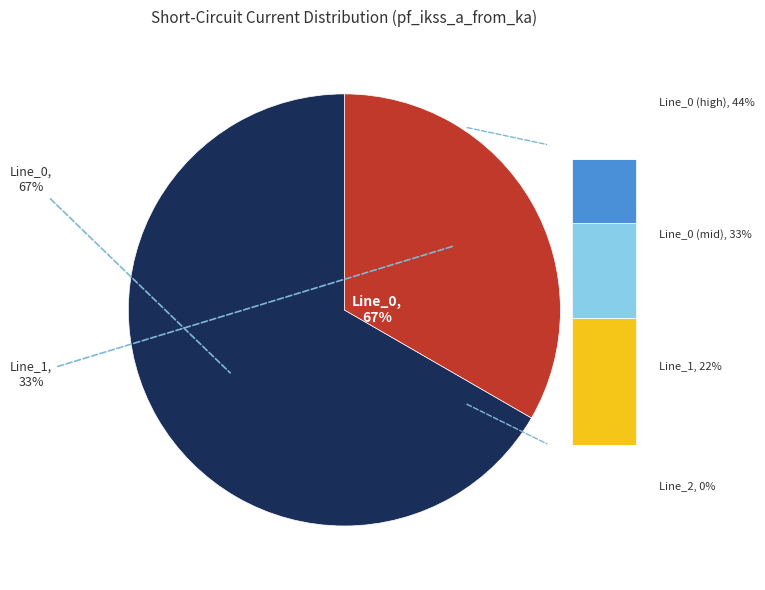

To the nearest percent, what is the difference between the Line_2 and Line_1 slice percentages?

33%